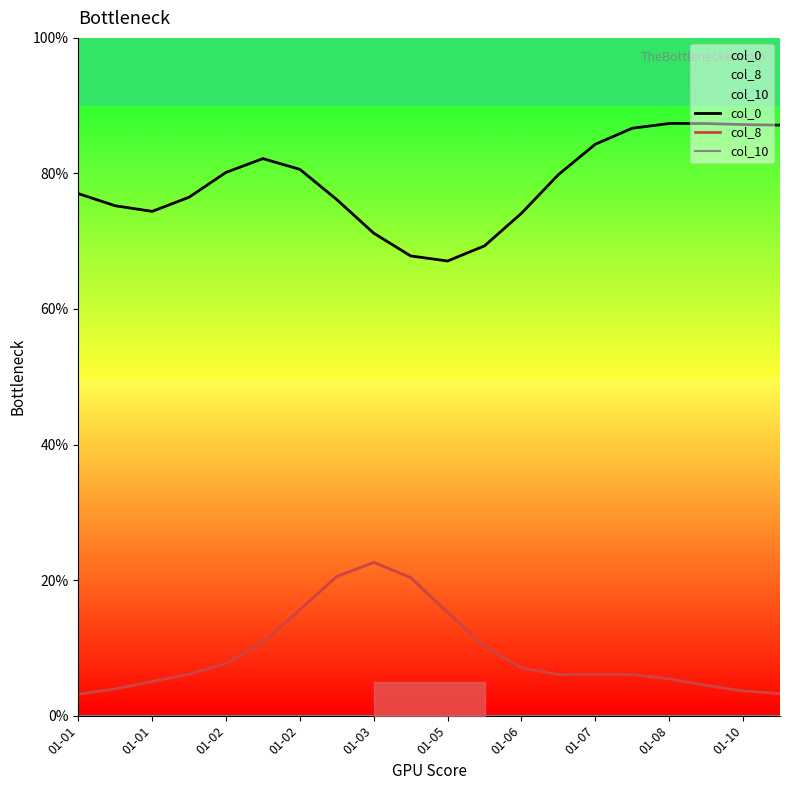

What is the label of the 19th point from the right?

01-01